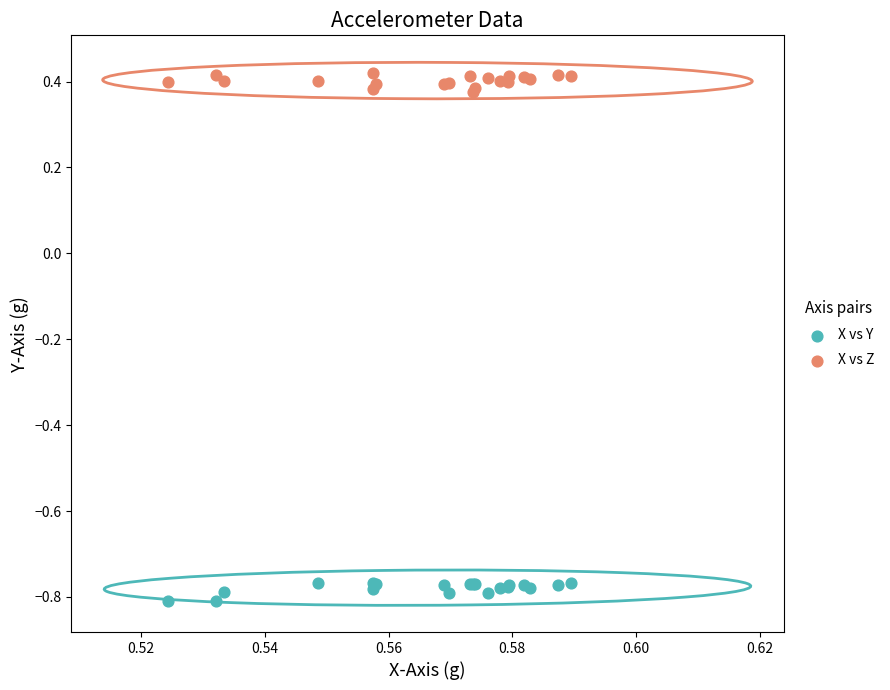

Which series reaches the minimum Y coordinate?

X vs Y